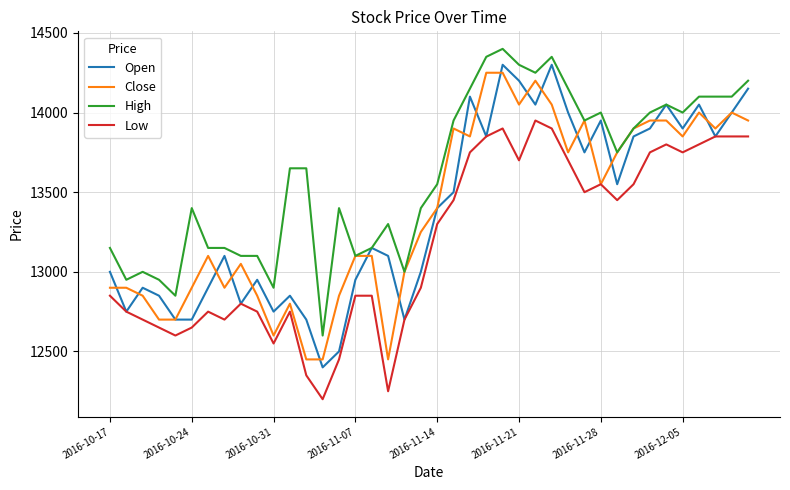

What is the minimum value shown in the chart?

12200